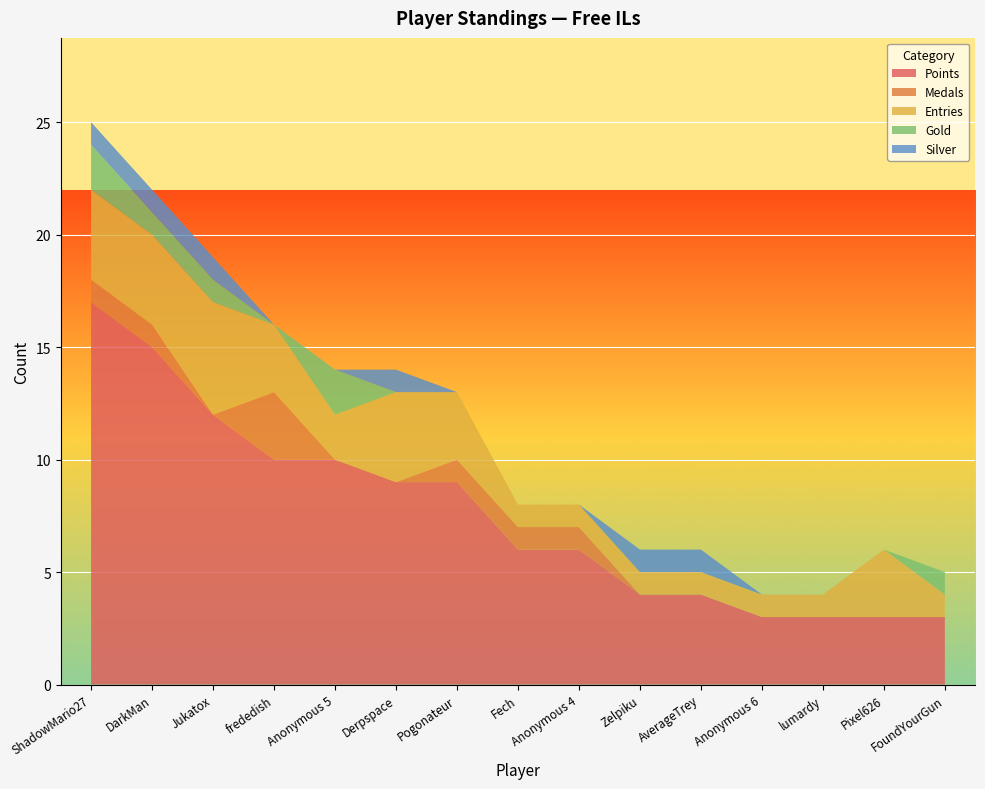

Reading left to right, extract all data points from this chart.

Points: 17	15	12	10	10	9	9	6	6	4	4	3	3	3	3
Medals: 1	1	0	3	0	0	1	1	1	0	0	0	0	0	0
Entries: 4	4	5	3	2	4	3	1	1	1	1	1	1	3	1
Gold: 2	1	1	0	2	0	0	0	0	0	0	0	0	0	1
Silver: 1	1	1	0	0	1	0	0	0	1	1	0	0	0	0